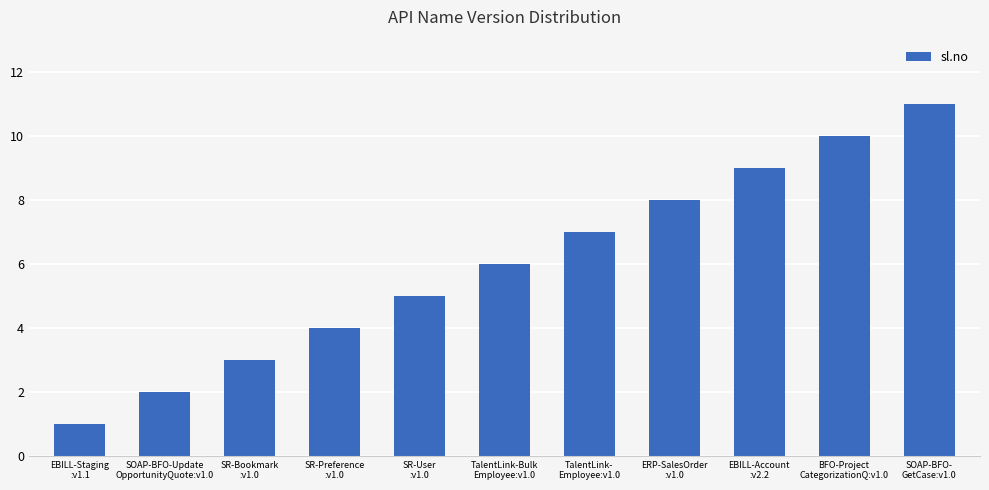

Reading left to right, transcribe all the data shown in this chart.

1	2	3	4	5	6	7	8	9	10	11